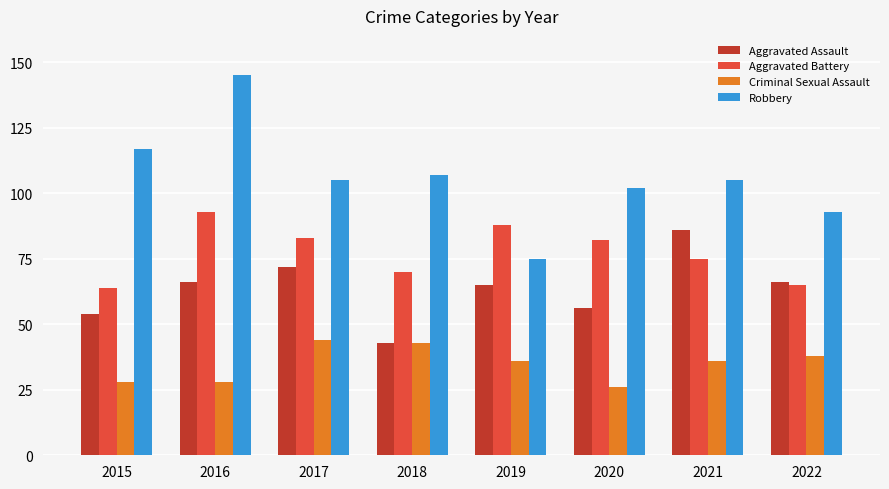

Between 2015 and 2016, which series saw the biggest shift?

Aggravated Battery